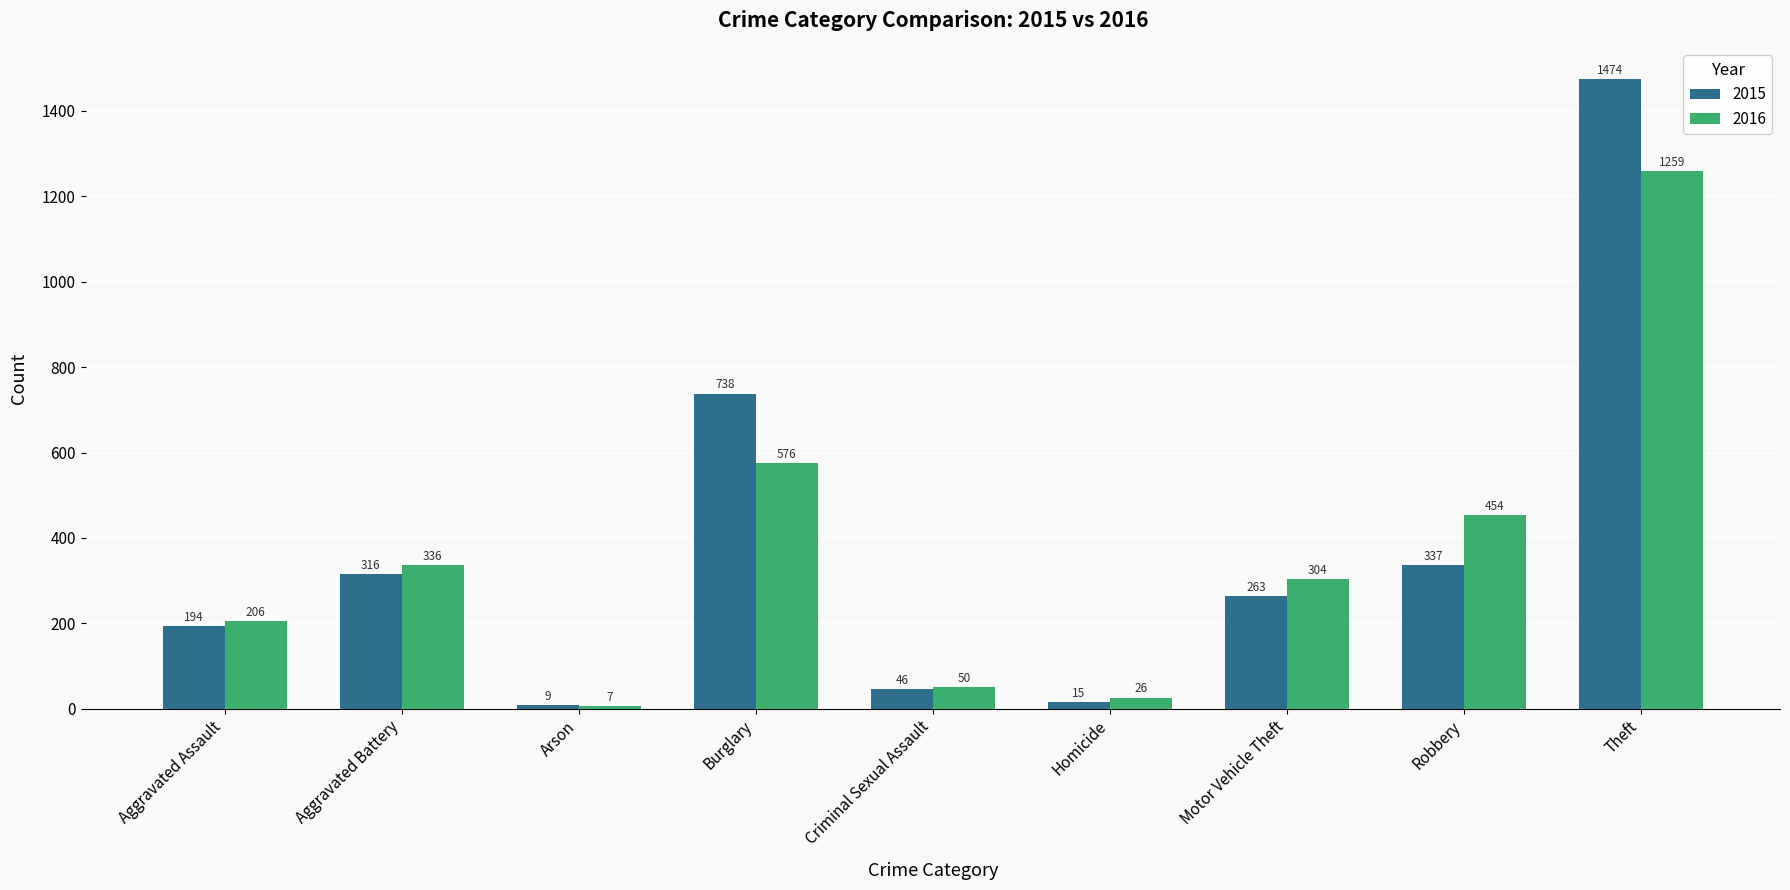

The 2015 series shows 149 at Motor Vehicle Theft. True or false?

False